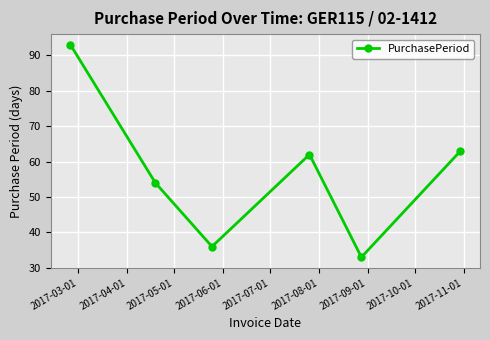

What is the average value?

57